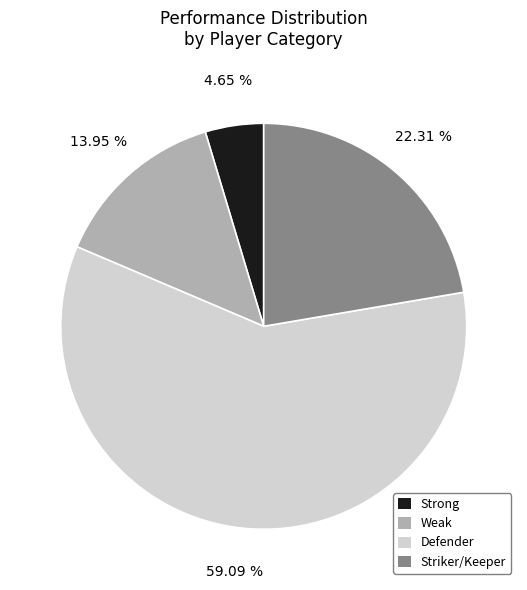

Between Defender and Strong, which is larger?

Defender